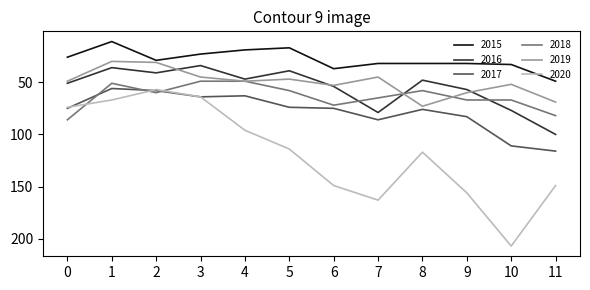

The value of 2019 at 8 is 73. True or false?

True